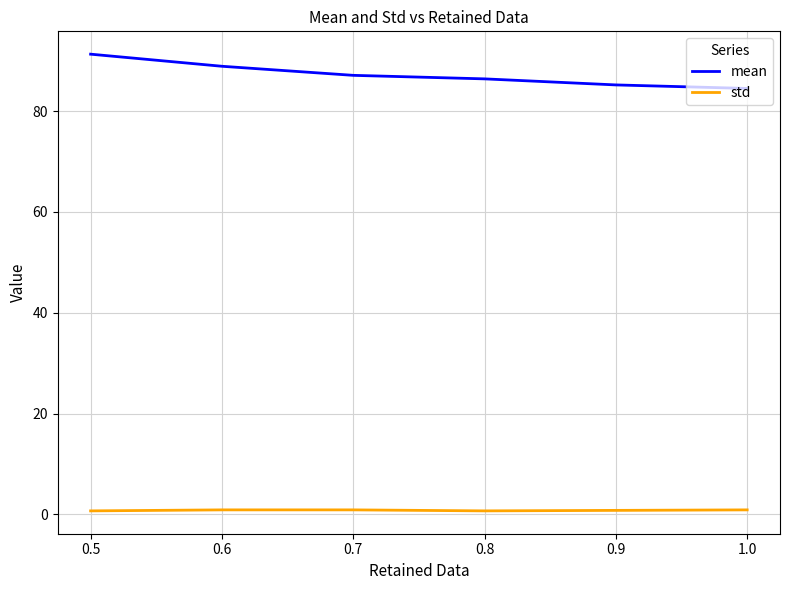

What is the greatest value displayed?

91.3